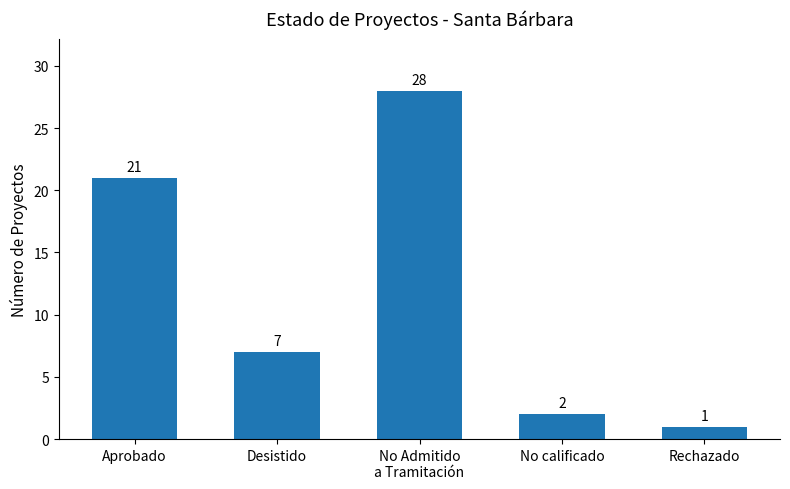

What is the difference between the values at No calificado and No Admitido
a Tramitación?

26